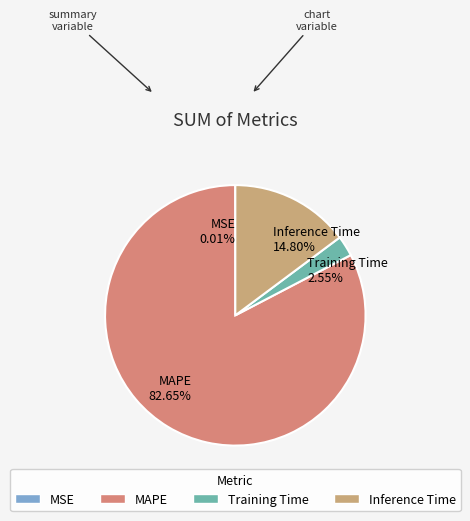

What percentage is the MAPE slice, to the nearest percent?

83%